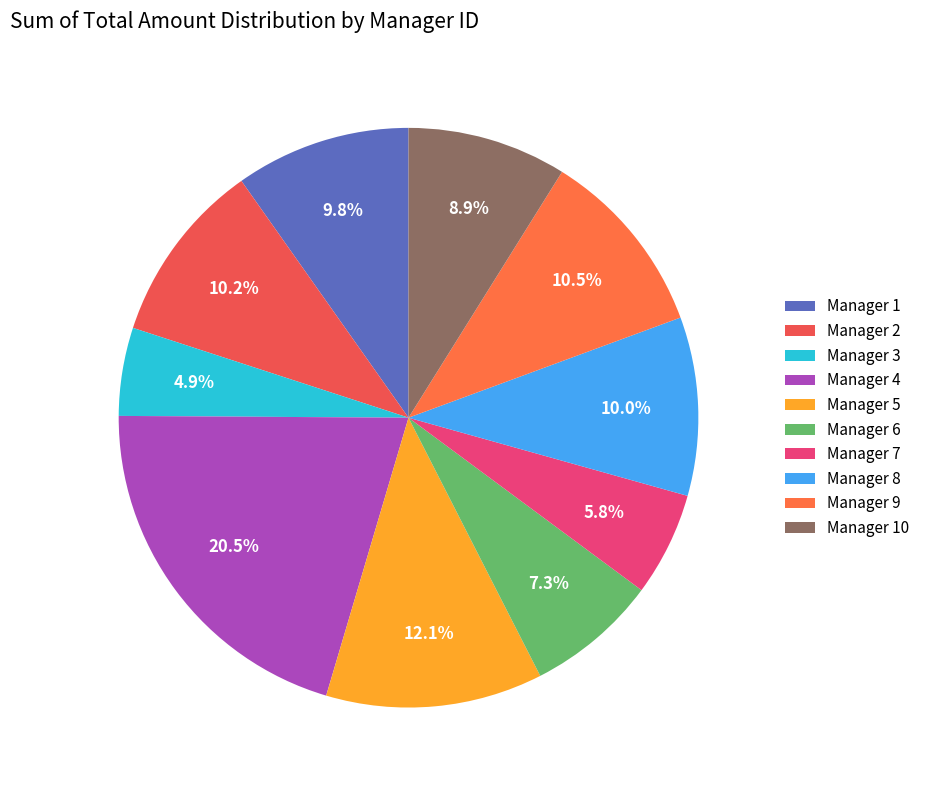

How many slices are in this pie chart?

10